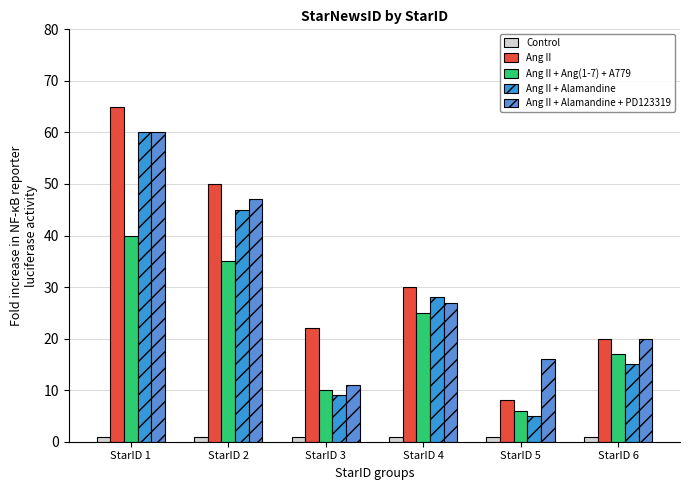

Is the value of Ang II at StarID 4 greater than the value of Ang II + Ang(1-7) + A779 at StarID 6?

Yes